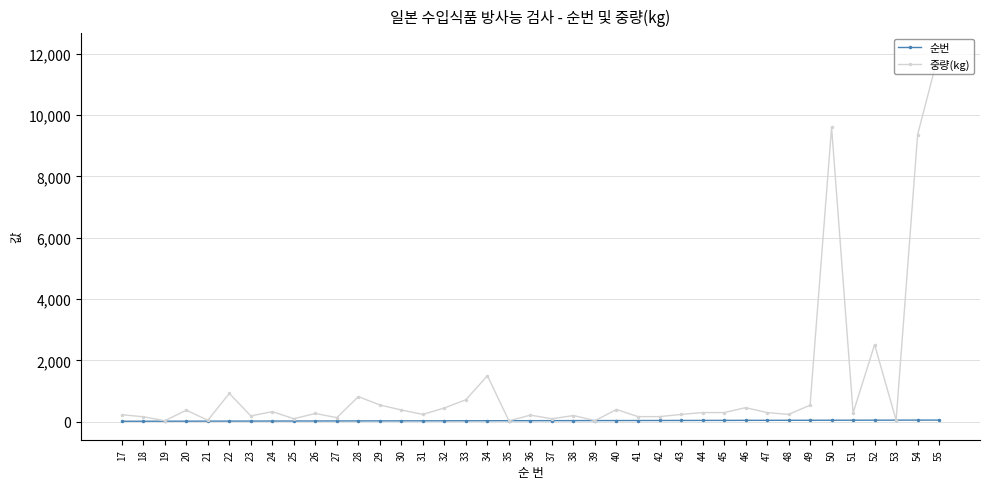

True or false: 순번 has a value of 33.0 at 33.

True